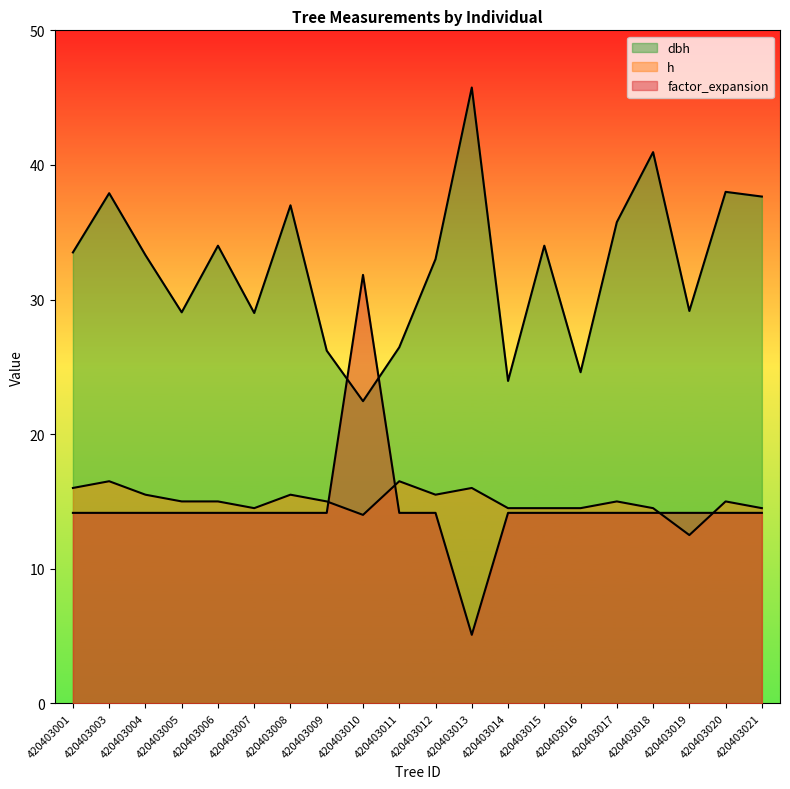

The value of dbh at 420403008 is 37.0. True or false?

True